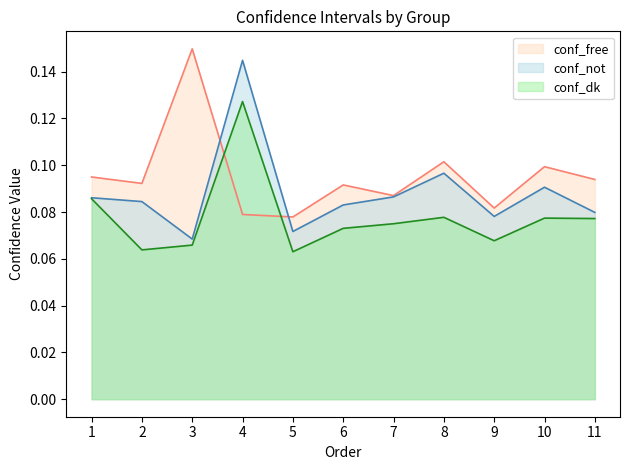

Which series changed the most between 5 and 9?

conf_not